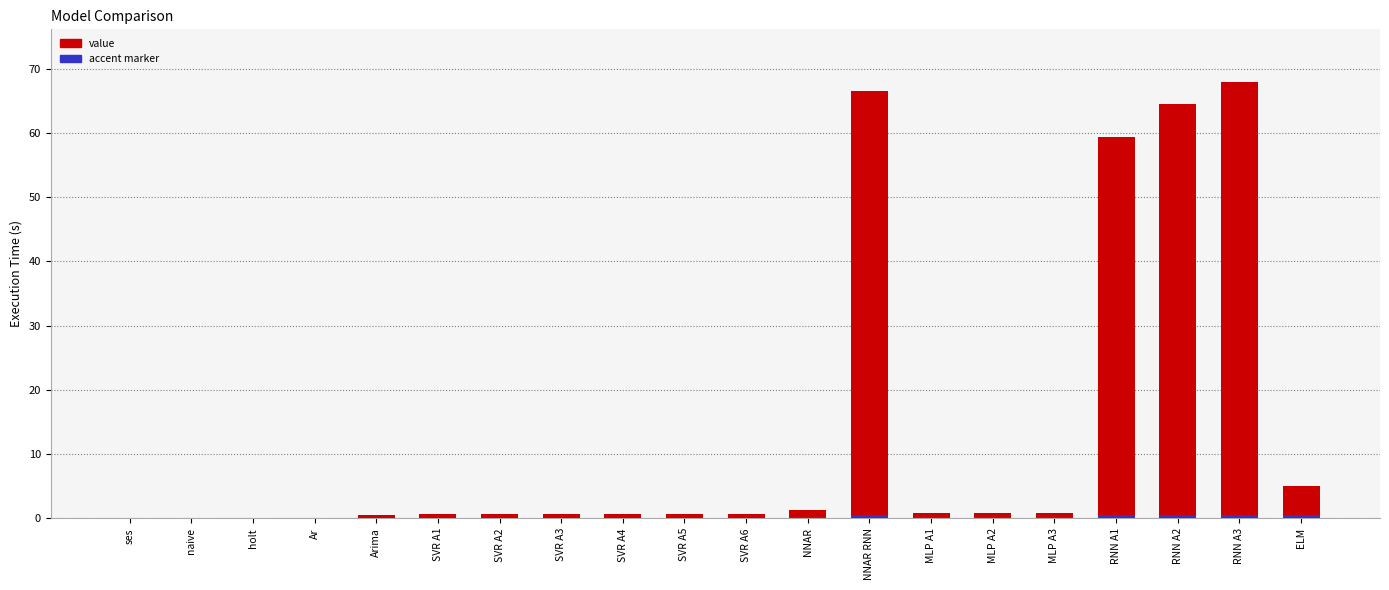

Reading left to right, what are all the values shown in this chart?

value: ses=0.0	naive=0.0	holt=0.0	Ar=0.0	Arima=0.6	SVR A1=0.6	SVR A2=0.6	SVR A3=0.6	SVR A4=0.6	SVR A5=0.6	SVR A6=0.6	NNAR=1.3	NNAR RNN=66.5	MLP A1=0.8	MLP A2=0.9	MLP A3=0.8	RNN A1=59.3	RNN A2=64.4	RNN A3=68.0	ELM=5.0
accent: ses=0.0	naive=0.0	holt=0.0	Ar=0.0	Arima=0.1	SVR A1=0.1	SVR A2=0.1	SVR A3=0.1	SVR A4=0.1	SVR A5=0.1	SVR A6=0.1	NNAR=0.2	NNAR RNN=0.5	MLP A1=0.1	MLP A2=0.1	MLP A3=0.1	RNN A1=0.5	RNN A2=0.5	RNN A3=0.5	ELM=0.5